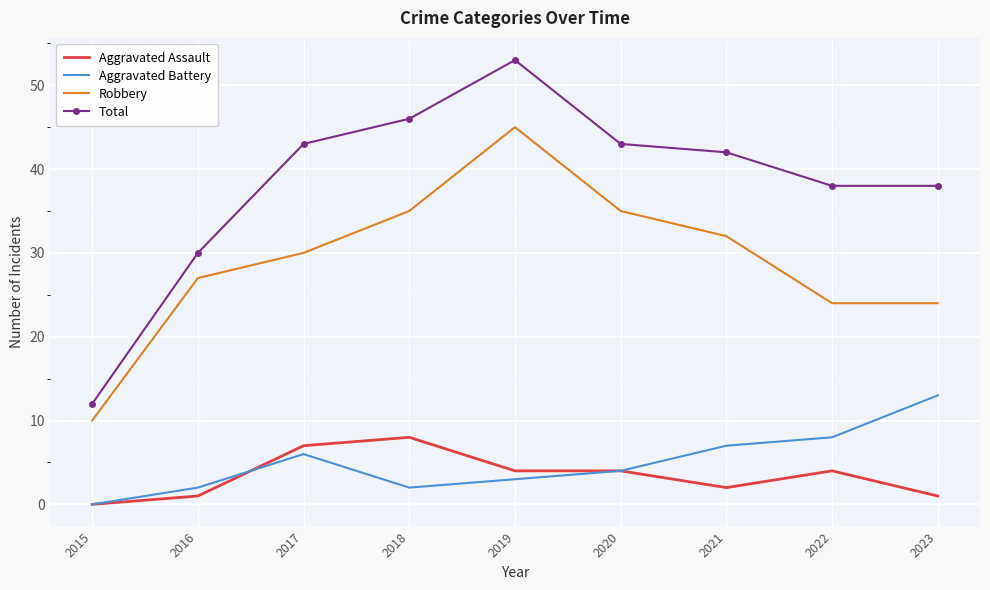

Reading right to left, list all the values displayed in this chart.

Aggravated Assault: 1	4	2	4	4	8	7	1	0
Aggravated Battery: 13	8	7	4	3	2	6	2	0
Robbery: 24	24	32	35	45	35	30	27	10
Total: 38	38	42	43	53	46	43	30	12